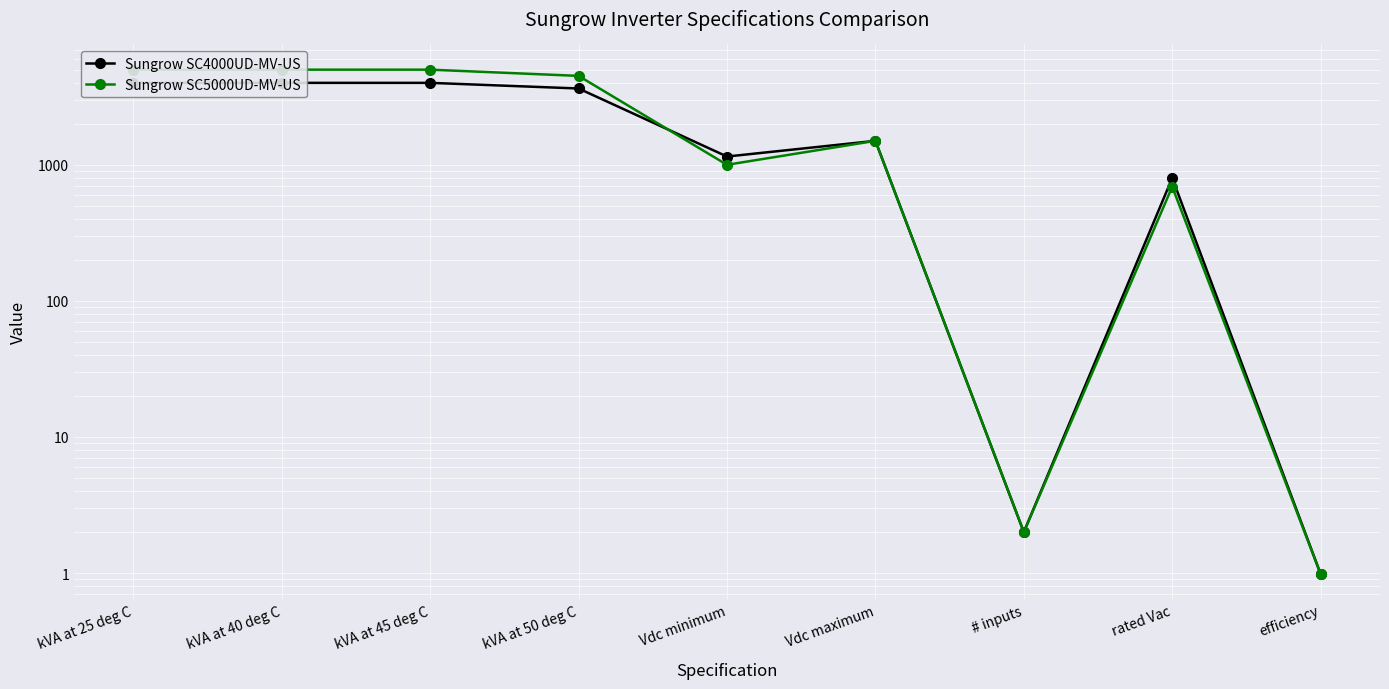

What is the label of the 3rd point from the right?

# inputs